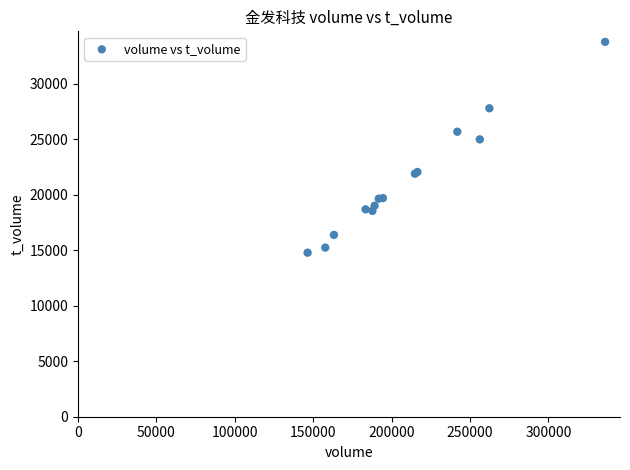

What Y value in the scatter plot is closest to 24272?

24982